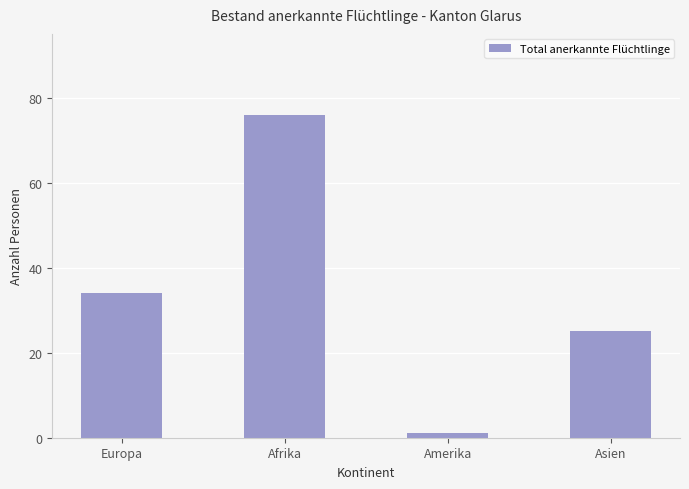

How many data points are less than 34?

2